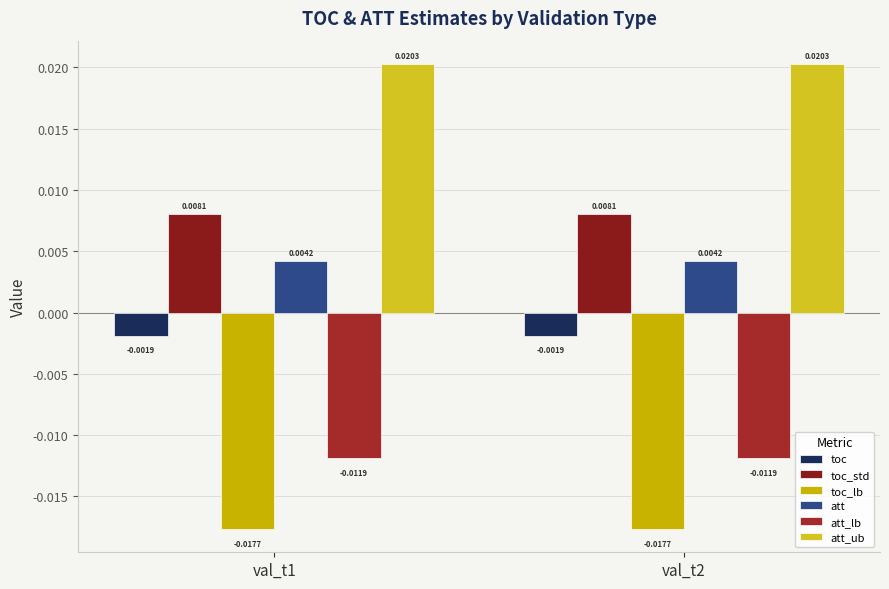

Between val_t1 and val_t2, which is larger?

val_t1